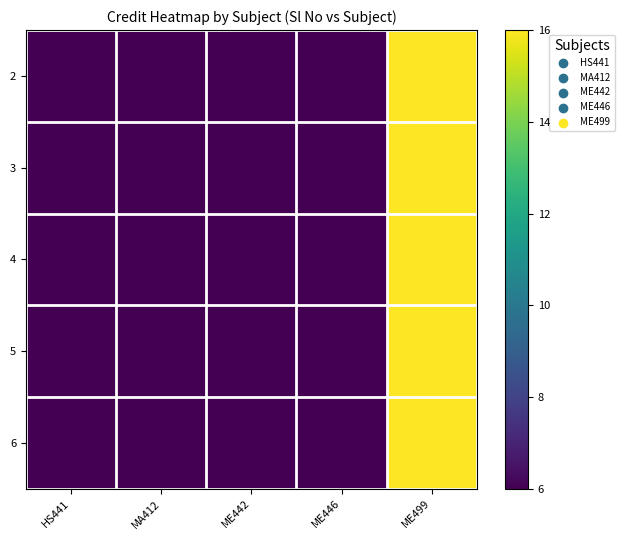

Rank the series by their maximum value, from lowest to highest.

2, 3, 4, 5, 6